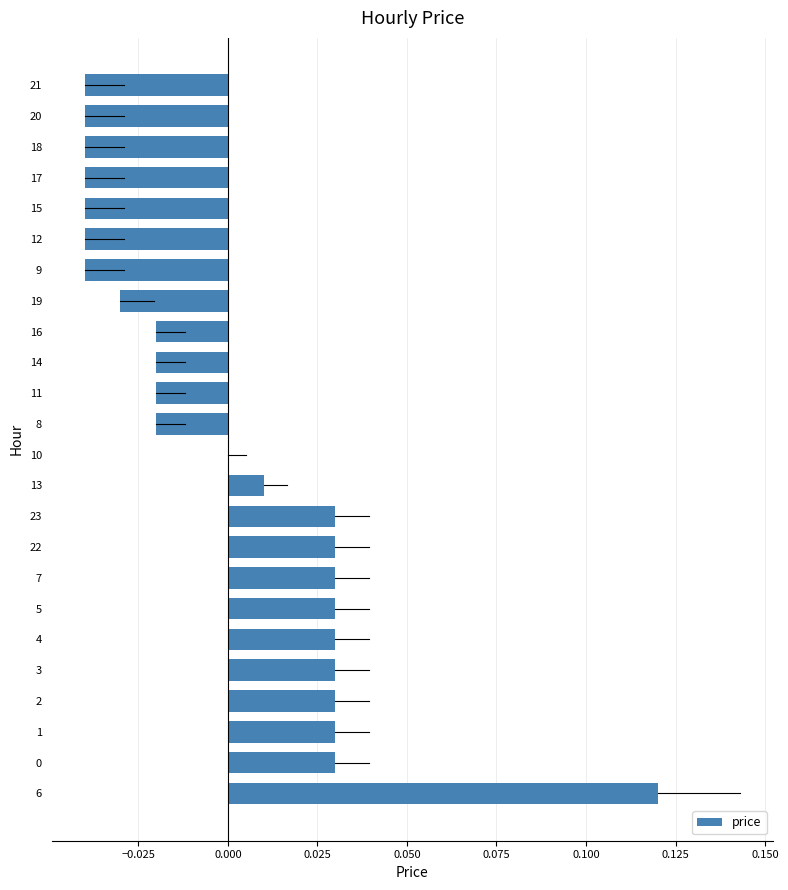

Which category has the highest value across all series?

6